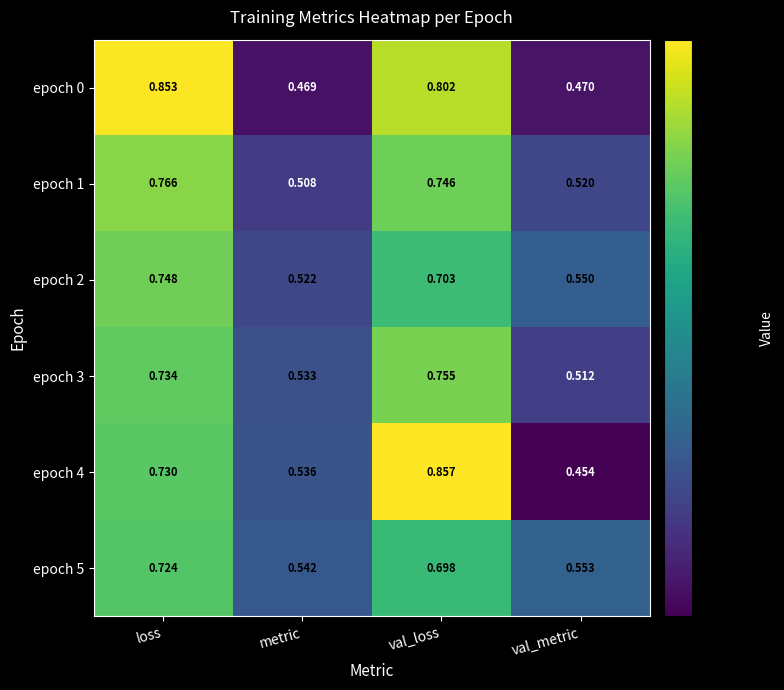

Rank the series by their maximum value, from highest to lowest.

epoch 4, epoch 0, epoch 1, epoch 3, epoch 2, epoch 5